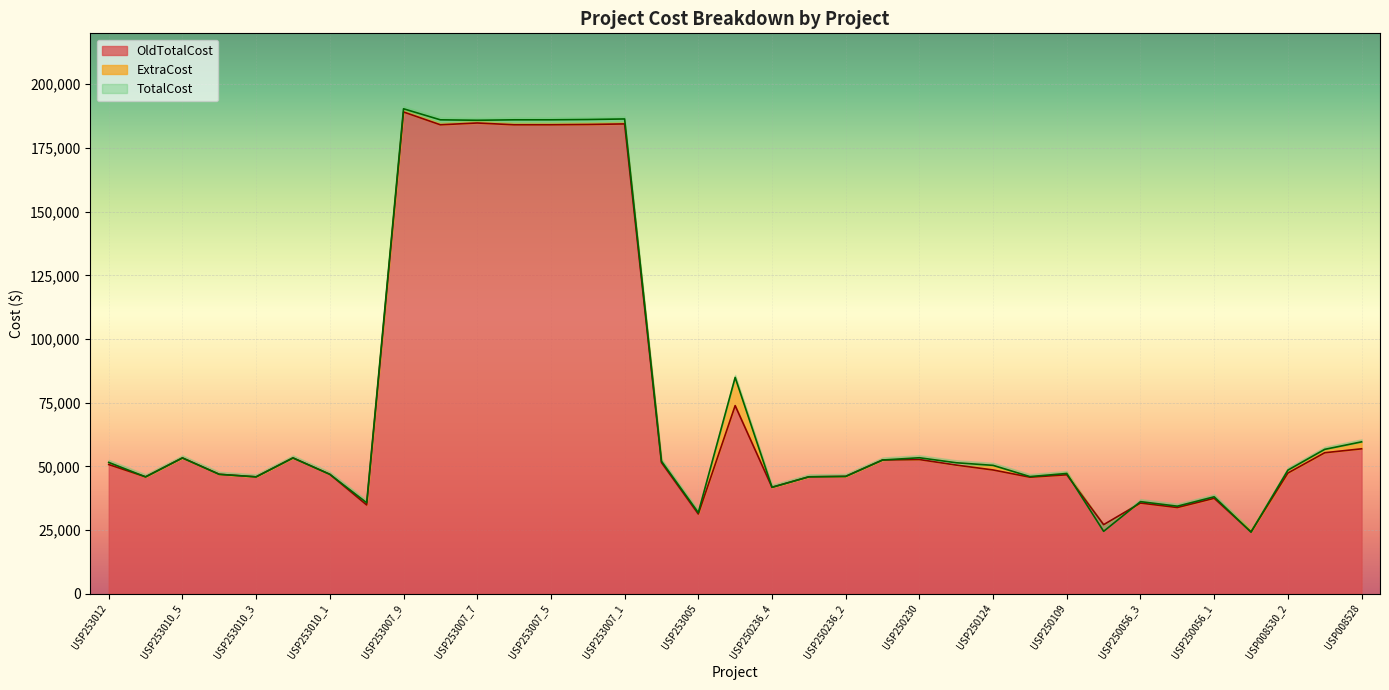

What is the maximum value for OldTotalCost?

189125.3